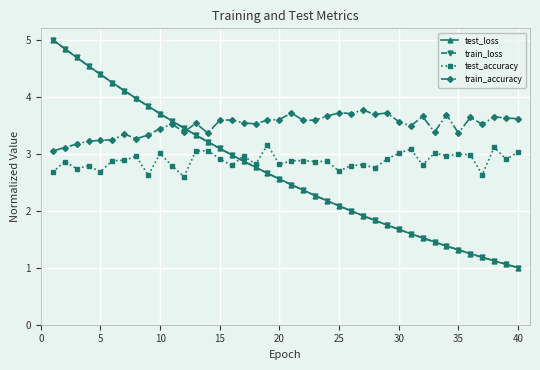

What is the maximum value for train_loss?

5.0